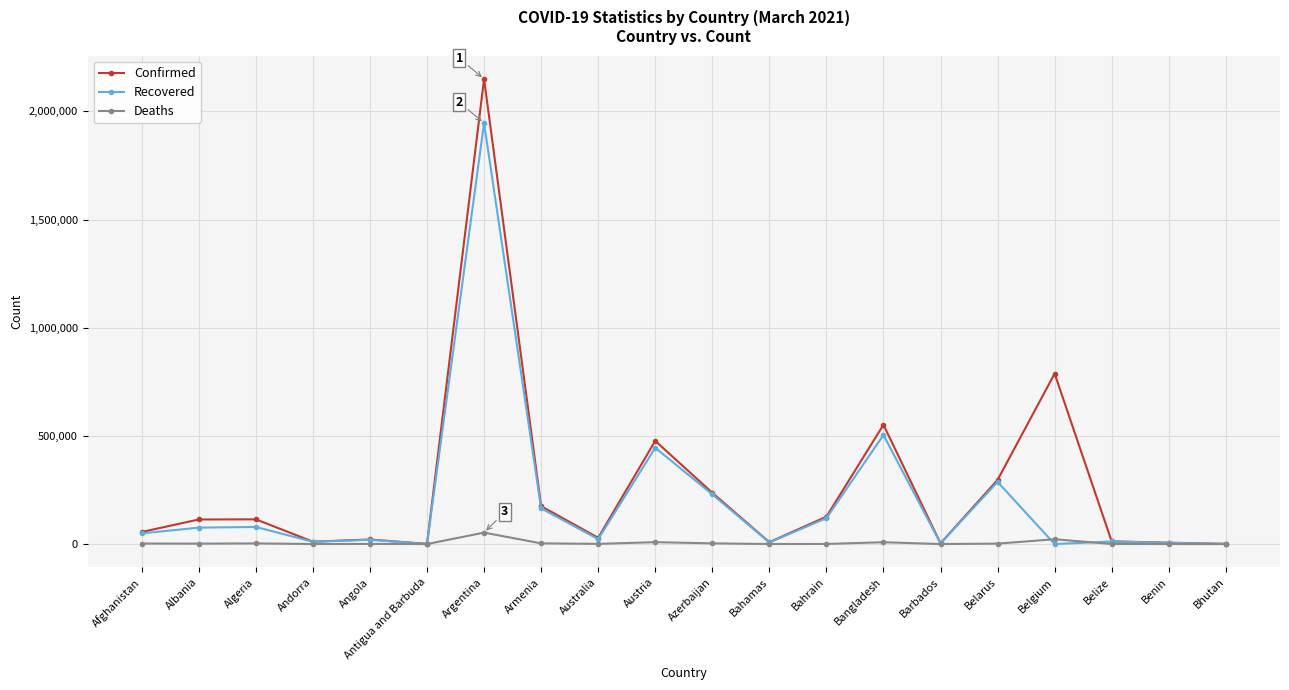

What is the value of the Confirmed point at the 17th from the left?

787891